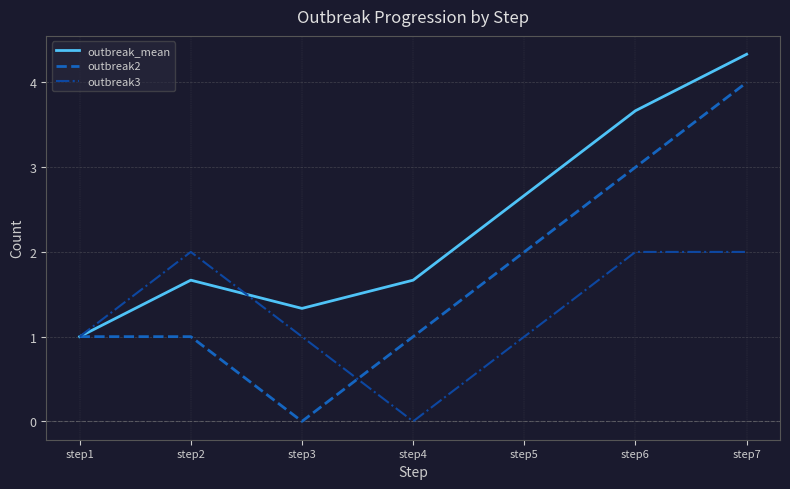

Where is the first local minimum for outbreak3?

step4